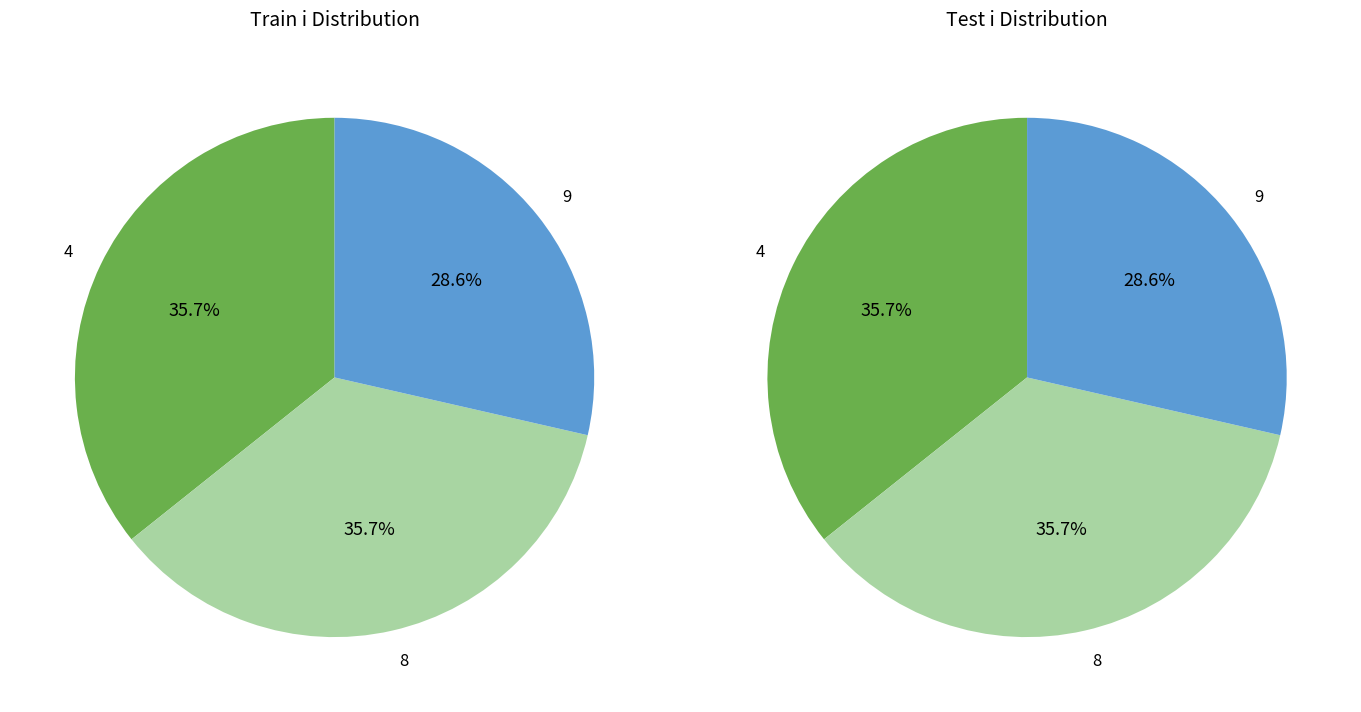

Approximately how many times larger is the value at 8 compared to 9?

1.2